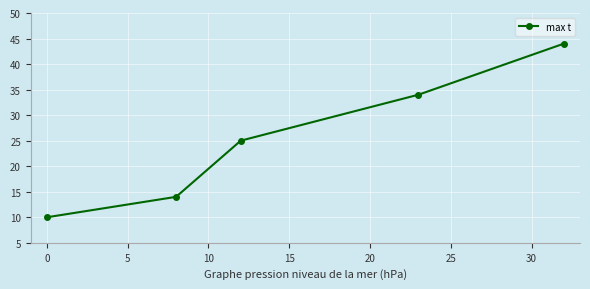

What is the value of the 3rd point from the left?

25